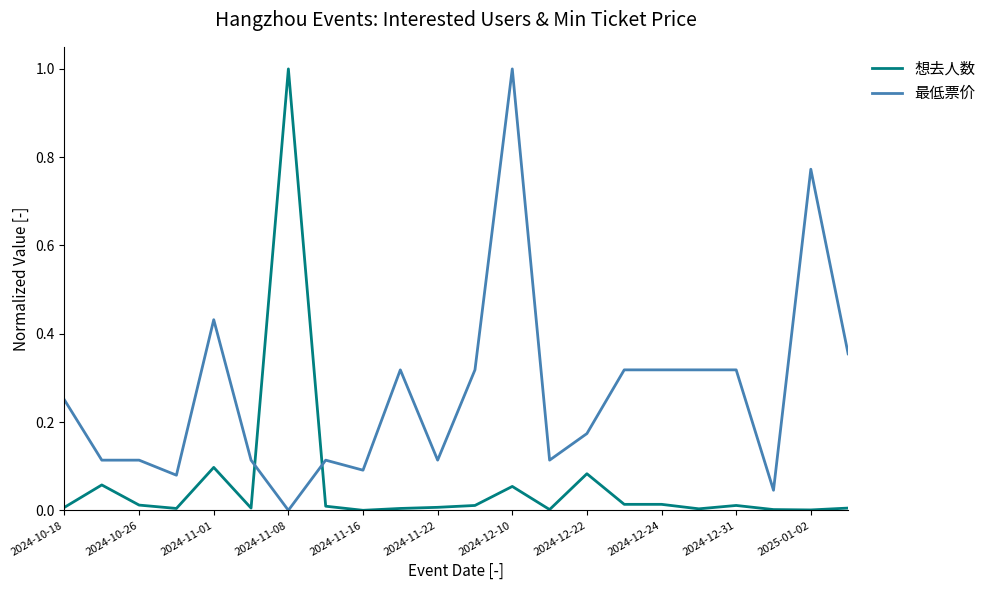

What is the difference between the maximum and minimum values in the 想去人数 series?

1.0